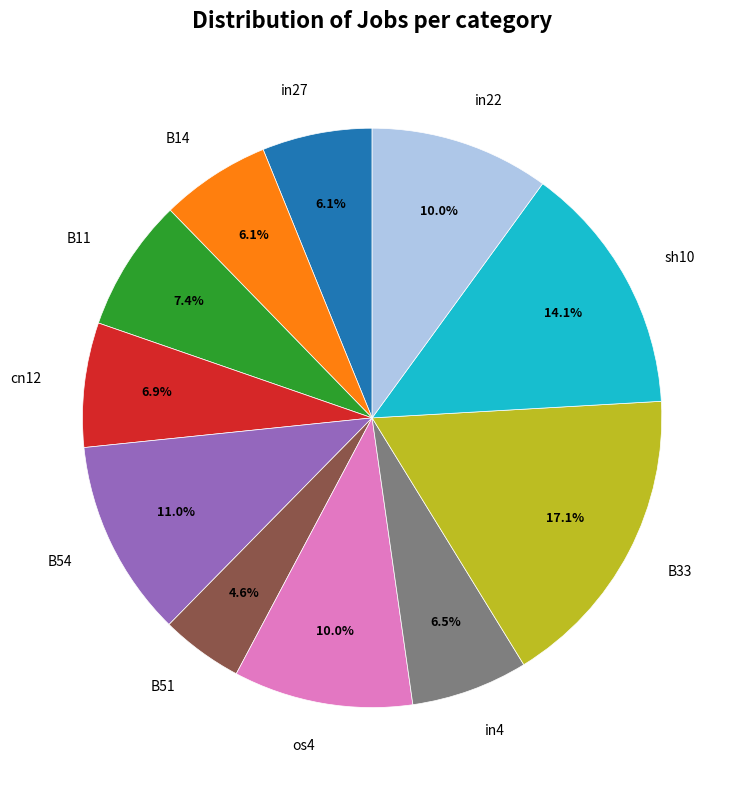

How many slices are in this pie chart?

11